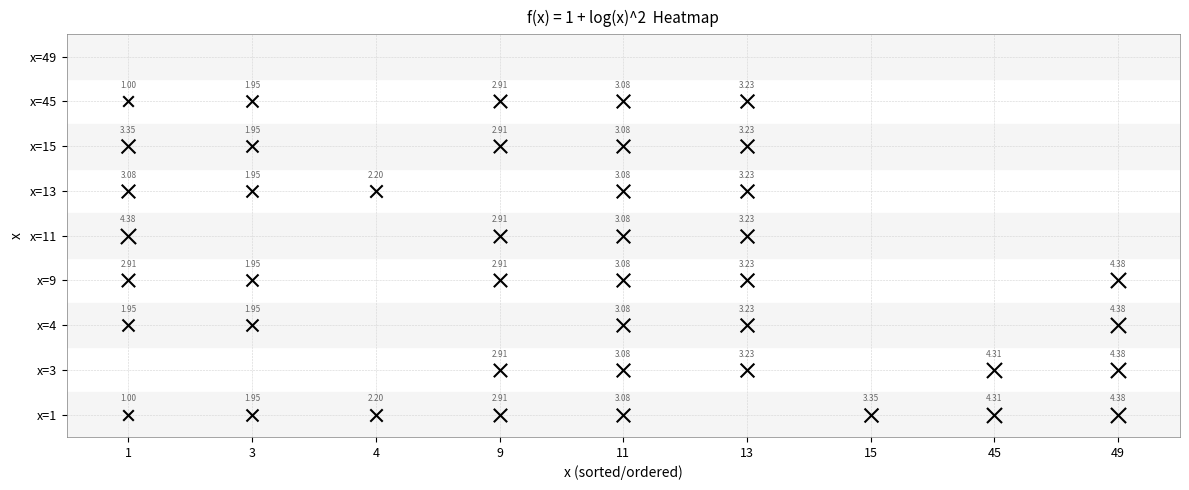

Reading right to left, extract all data points from this chart.

1: 1.0	3.4	3.1	4.4	2.9	2.0	0.0	1.0
3: 2.0	2.0	2.0	0.0	2.0	2.0	0.0	2.0
4: 0.0	0.0	2.2	0.0	0.0	0.0	0.0	2.2
9: 2.9	2.9	0.0	2.9	2.9	0.0	2.9	2.9
11: 3.1	3.1	3.1	3.1	3.1	3.1	3.1	3.1
13: 3.2	3.2	3.2	3.2	3.2	3.2	3.2	0.0
15: 0.0	0.0	0.0	0.0	0.0	0.0	0.0	3.4
45: 0.0	0.0	0.0	0.0	0.0	0.0	4.3	4.3
49: 0.0	0.0	0.0	0.0	4.4	4.4	4.4	4.4